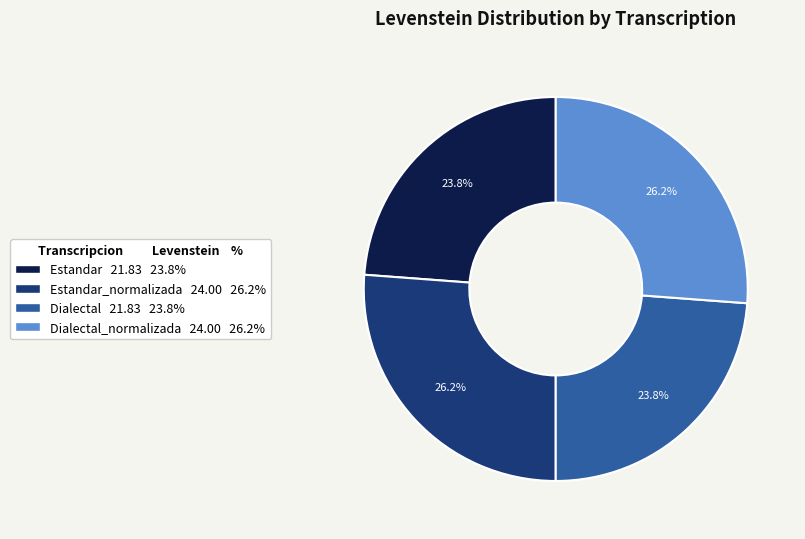

Is there a majority slice in this chart?

No